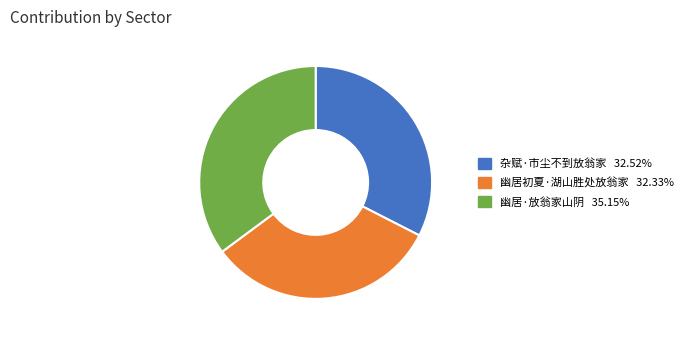

Which category has the biggest portion of the pie?

幽居·放翁家山阴